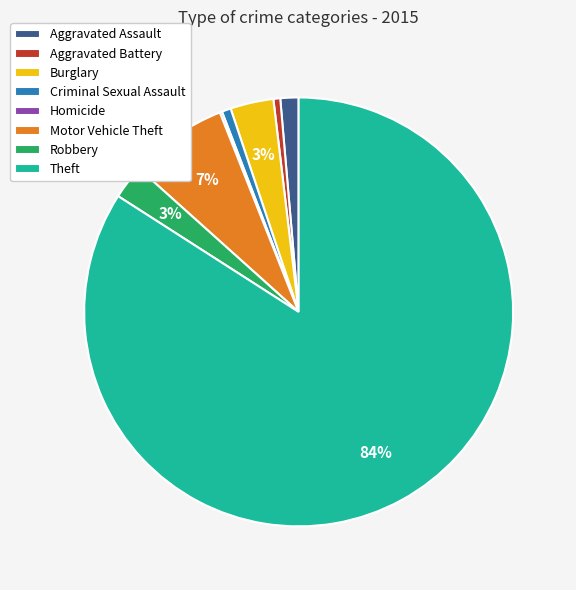

To the nearest percent, what is the difference between the largest and smallest slice percentages?

84%